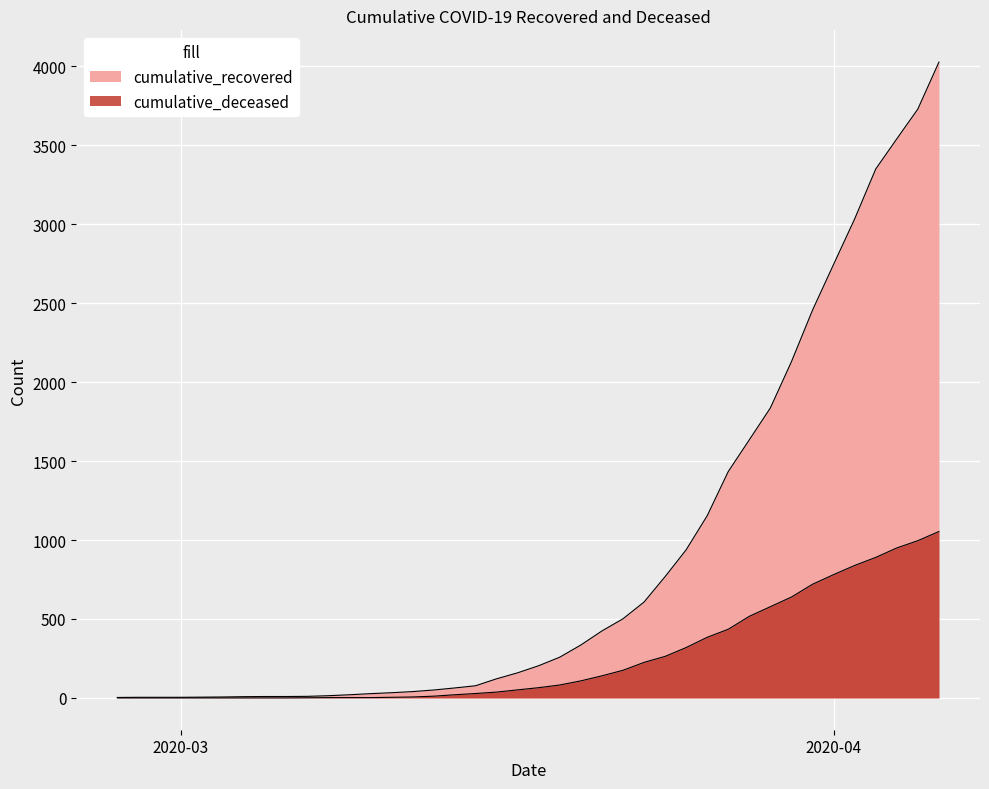

What are all the series names shown in the legend?

cumulative_recovered, cumulative_deceased